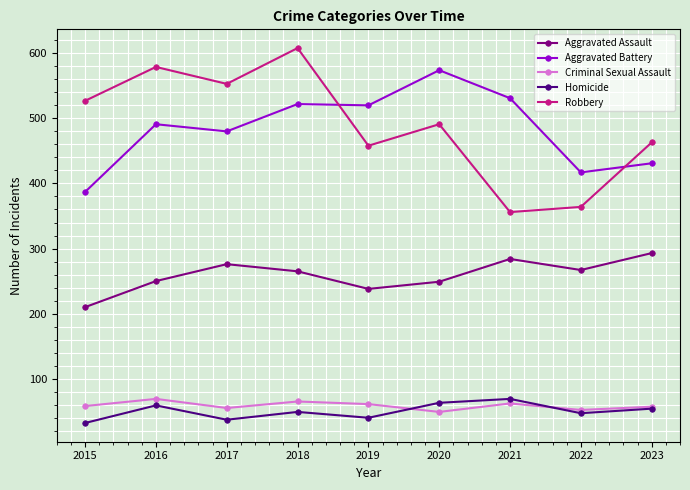

The Criminal Sexual Assault series shows 28 at 2023. True or false?

False